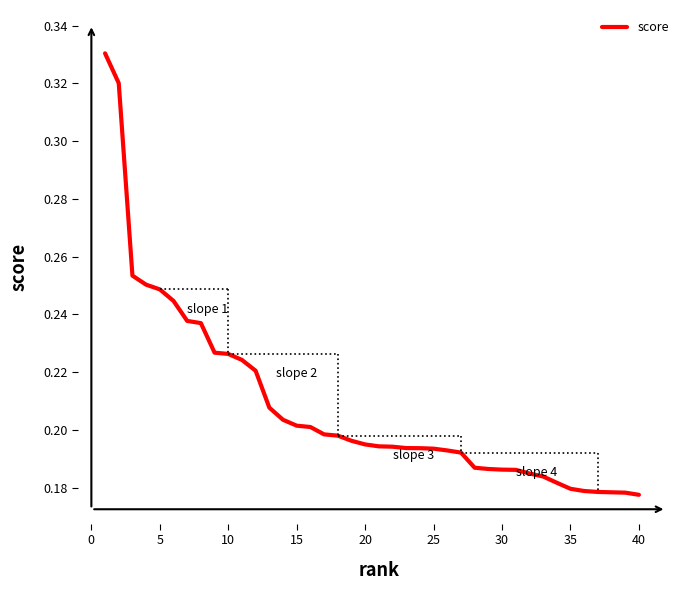

What is the sum of all values?

8.3